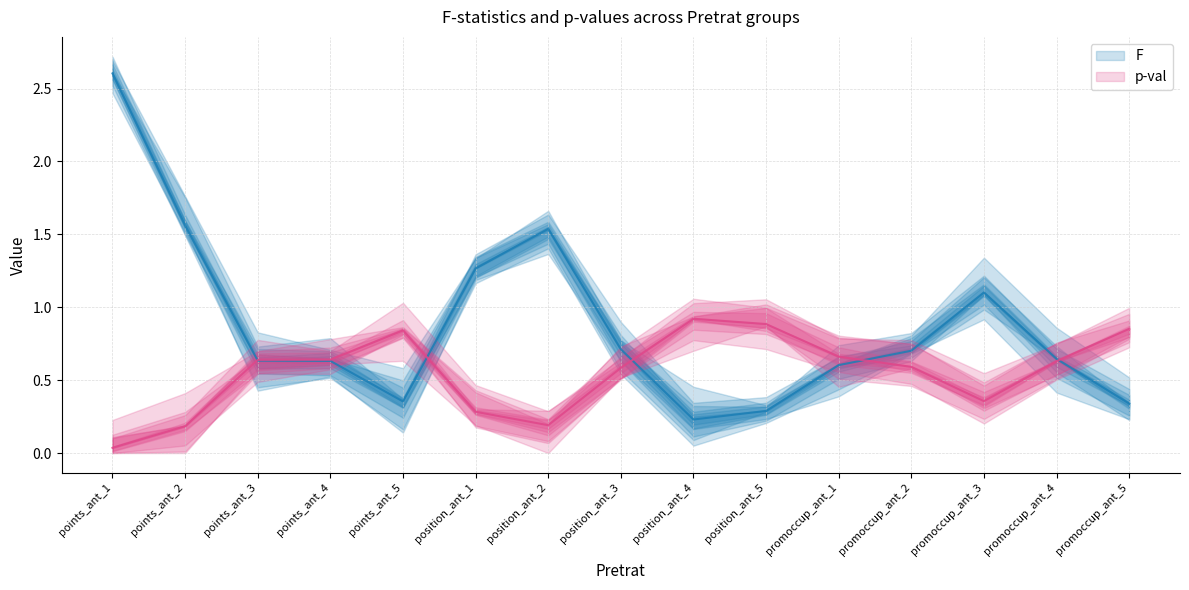

Where do p-val and F first cross each other?

points_ant_2 and points_ant_3